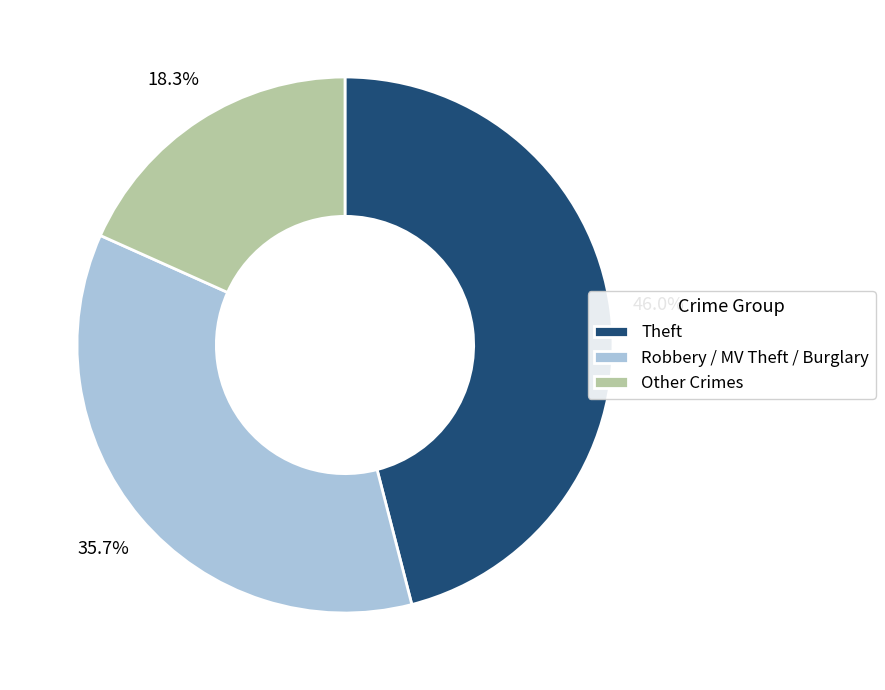

Which has a higher value, Robbery / MV Theft / Burglary or Other Crimes?

Robbery / MV Theft / Burglary